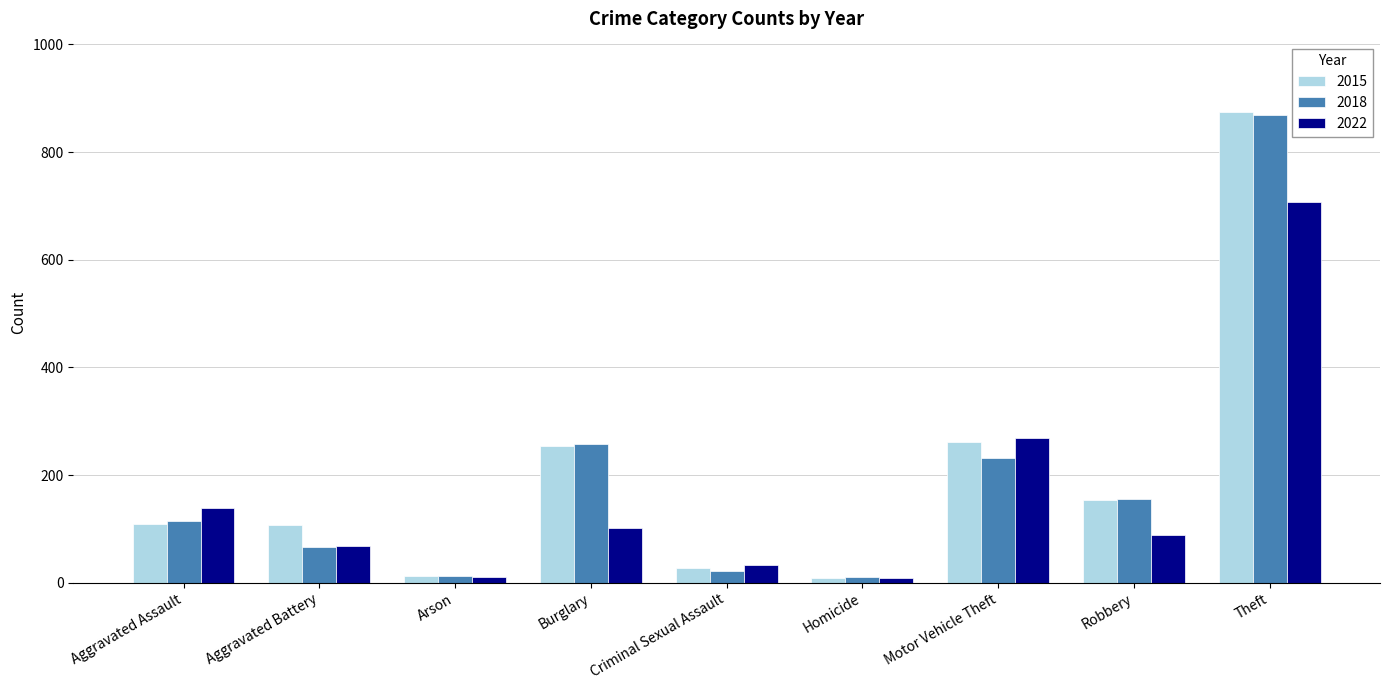

At how many categories does at least one series exceed 46?

6